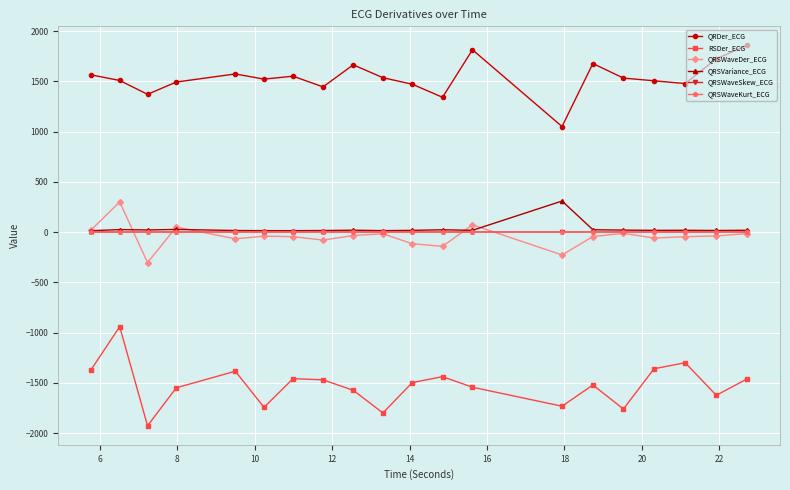

In QRSWaveSkew_ECG, how many points are higher than both neighbors (excluding endpoints)?

5